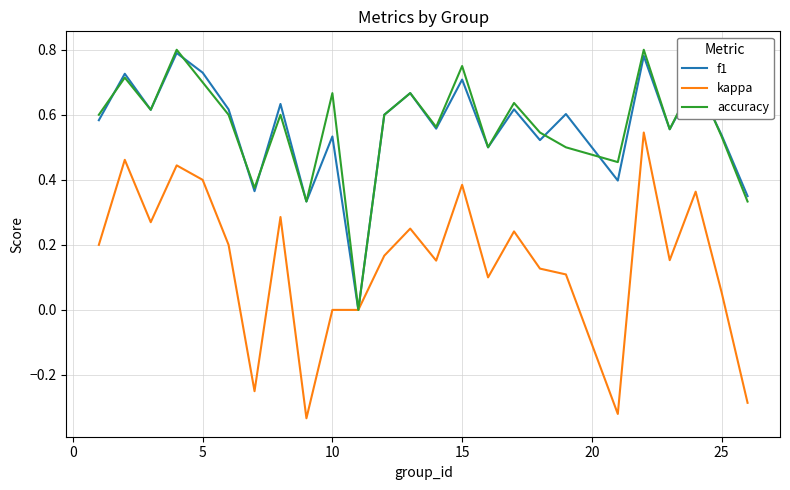

Which series has the widest spread of values?

kappa